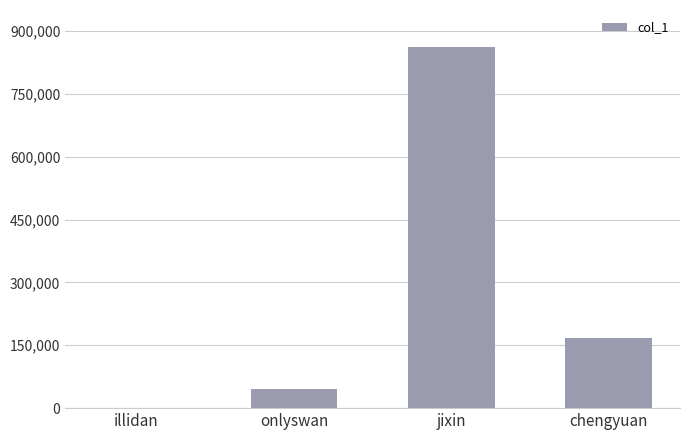

The chart shows a value of 45030 at onlyswan. True or false?

True